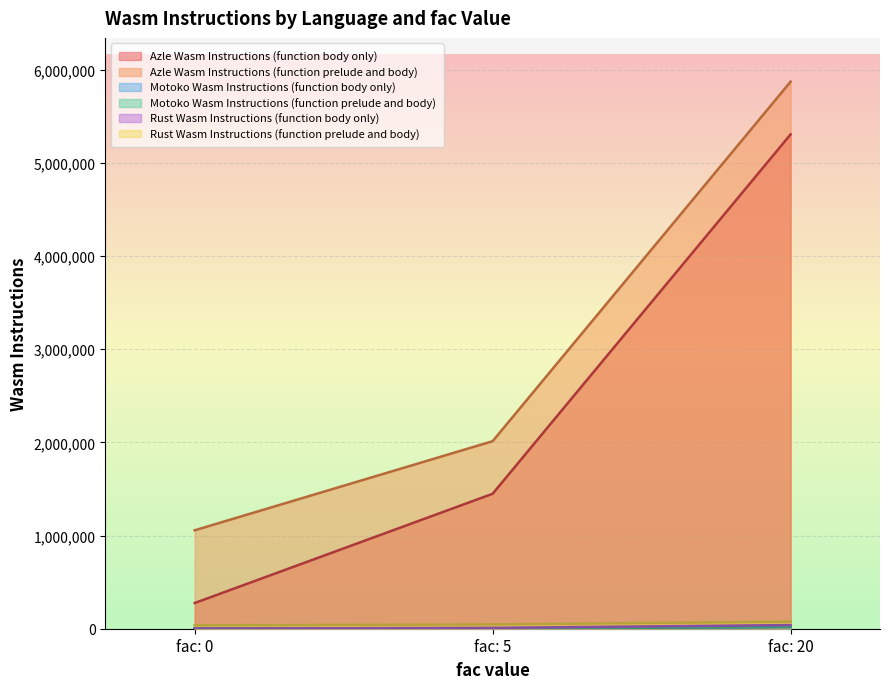

What is the value of the Motoko Wasm Instructions (function body only) point at the 1st from the left?

212